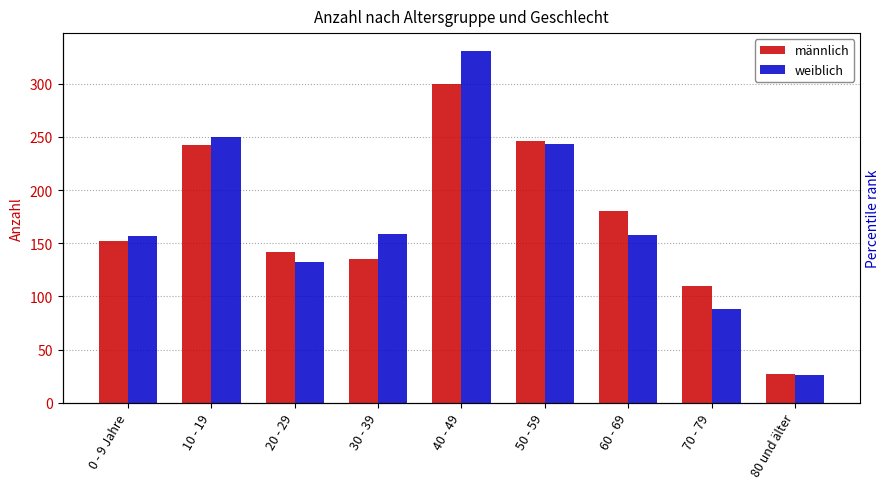

At which category does the chart reach its peak across all series?

40 - 49